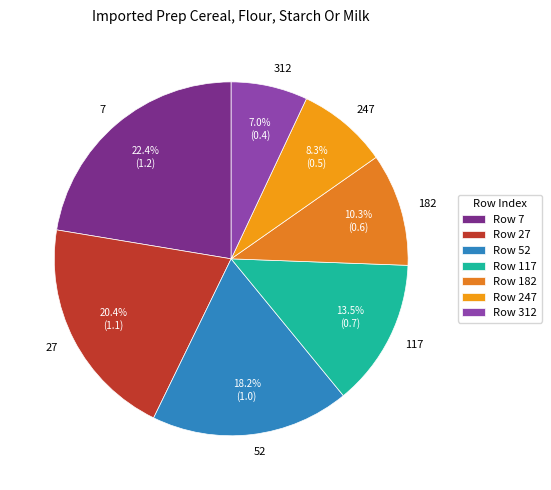

Which category has the smallest portion of the pie?

312